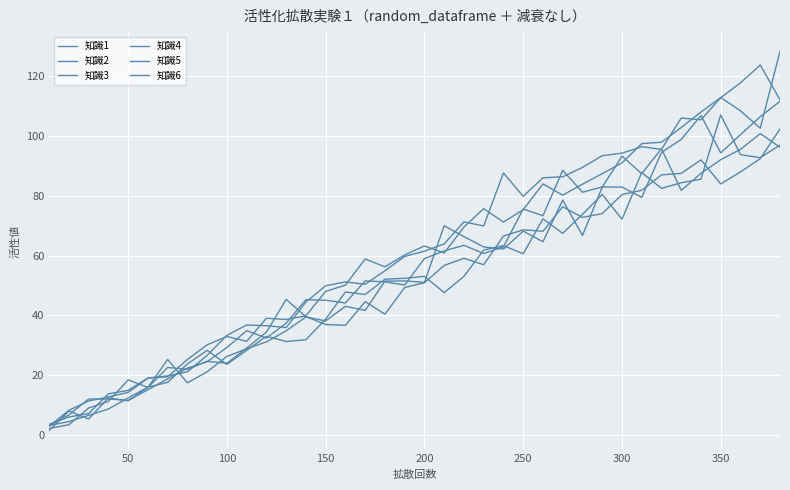

What is the average value of the 知識2 series?

52.9